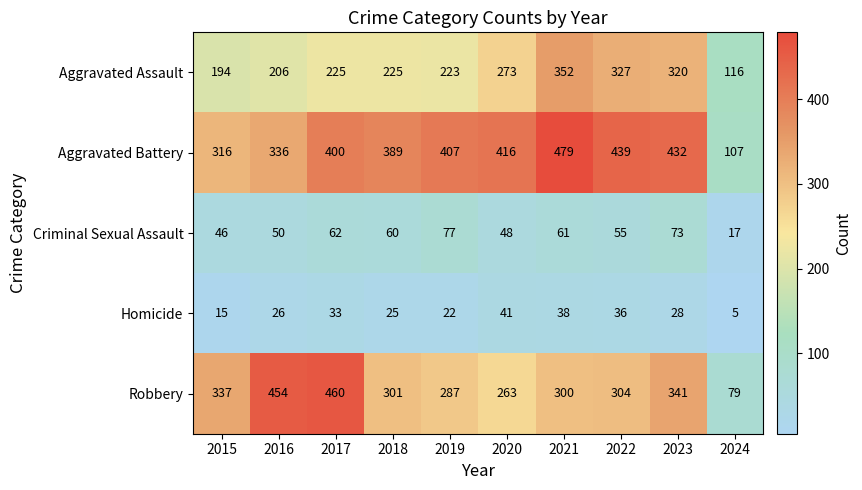

Is the value of Robbery at 2019 greater than the value of Homicide at 2020?

Yes